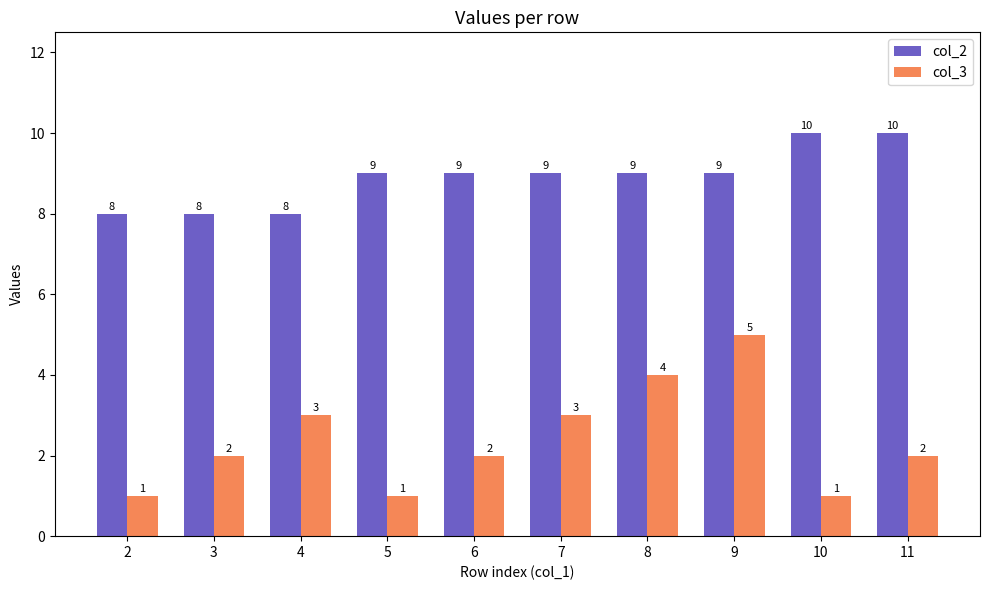

Rank the series by their maximum value, from highest to lowest.

col_2, col_3